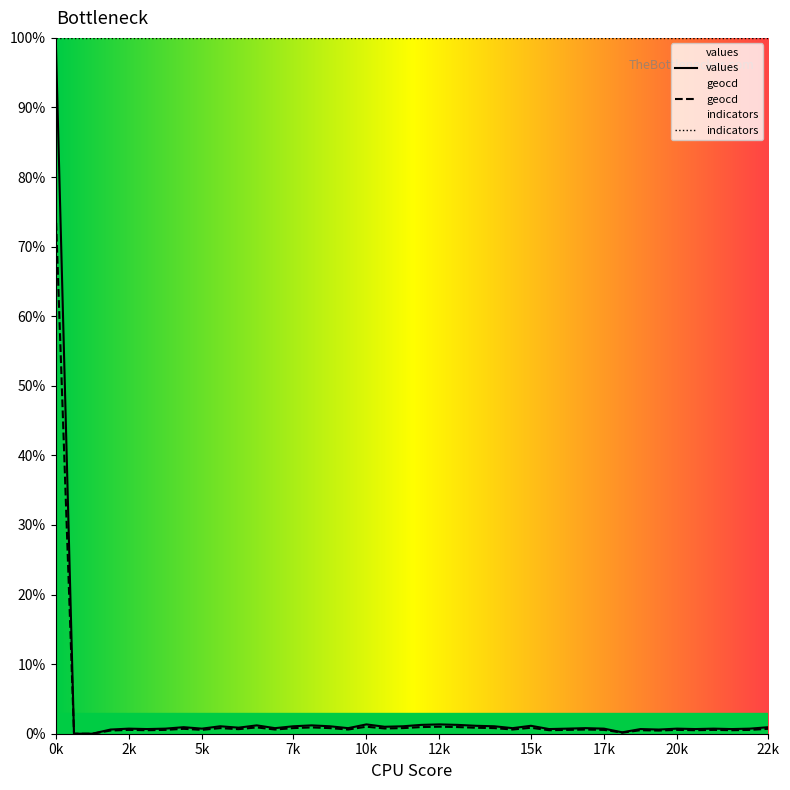

At how many categories does at least one series exceed 83?

40